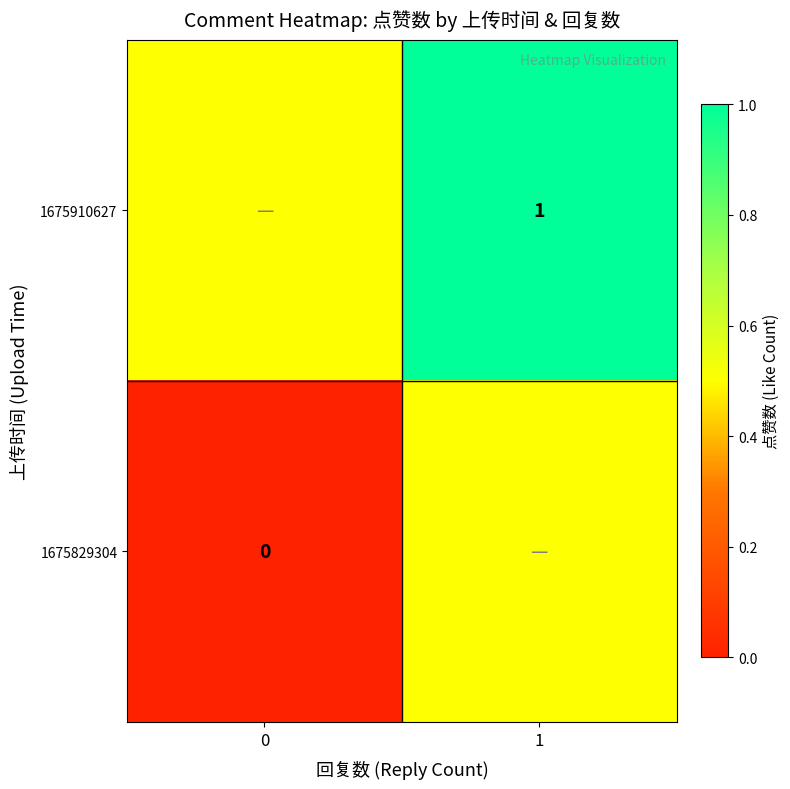

Count the number of categories in the chart.

2